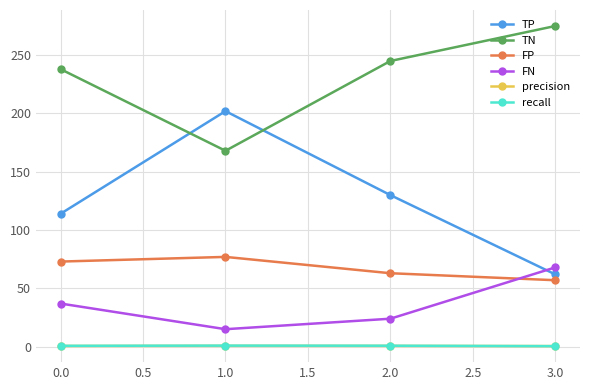

What is the value of the recall point at the 2nd from the left?

0.9